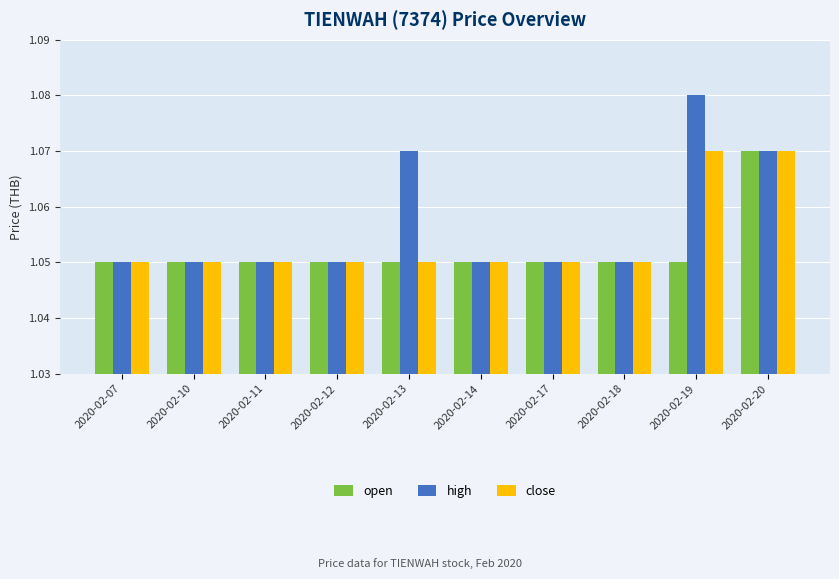

Count the close values in the range 1 to 2.

10